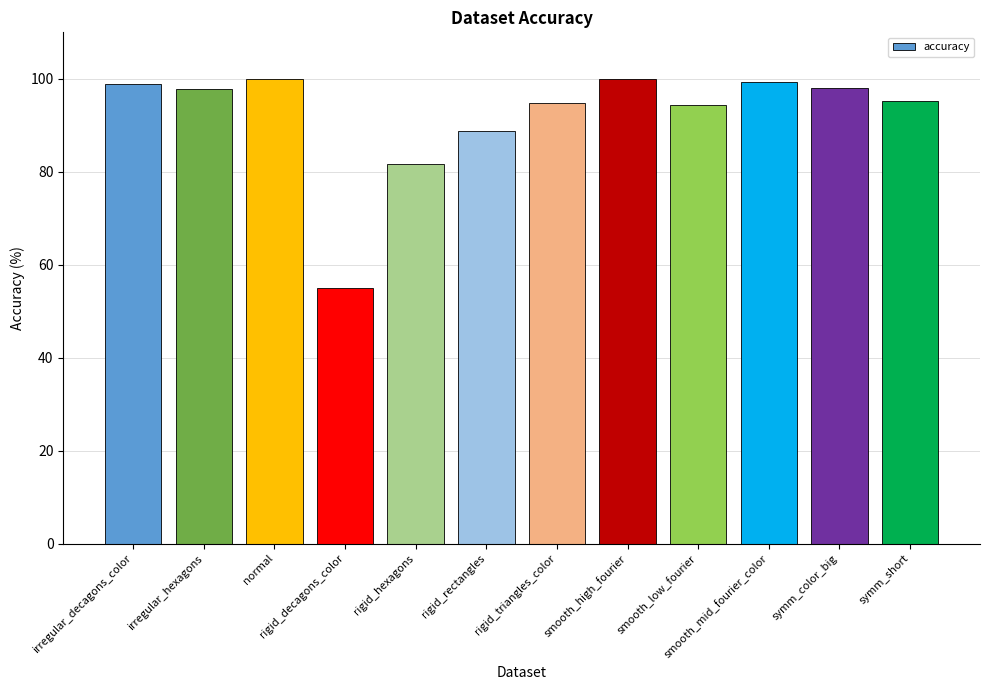

What is the change in value from smooth_low_fourier to smooth_mid_fourier_color?

+5.0